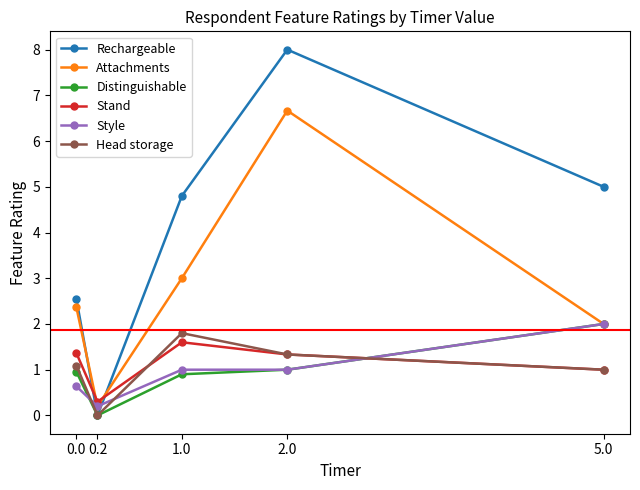

What is the label of the 3rd point from the left?

1.0